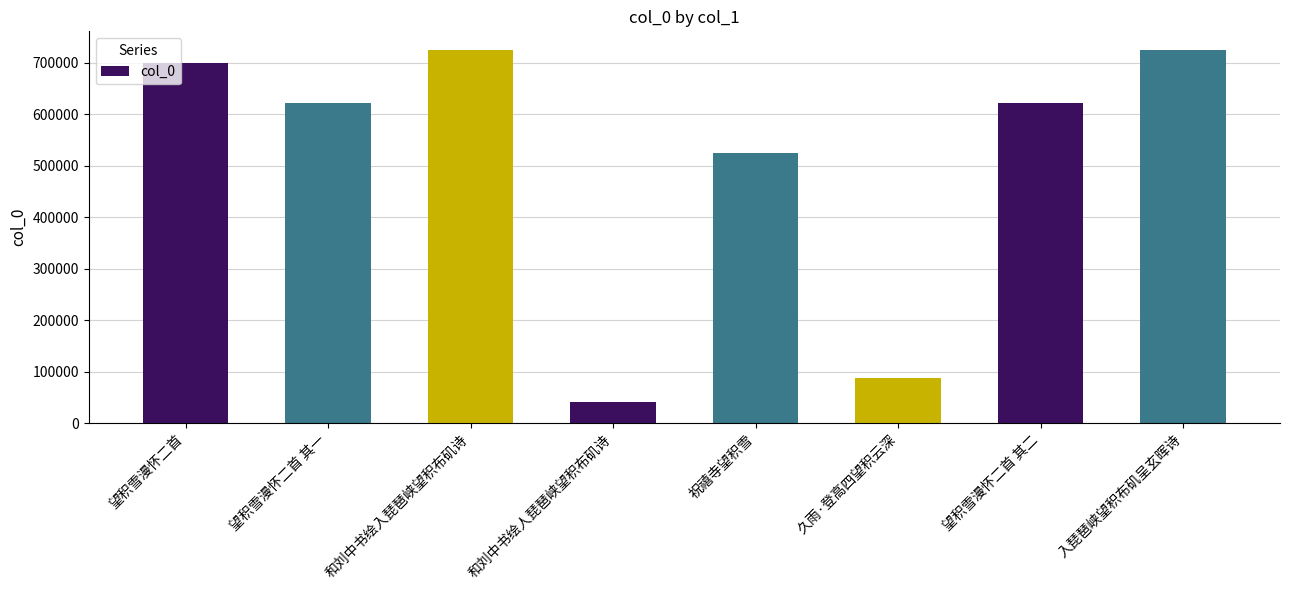

How many data points are less than 621701?

4